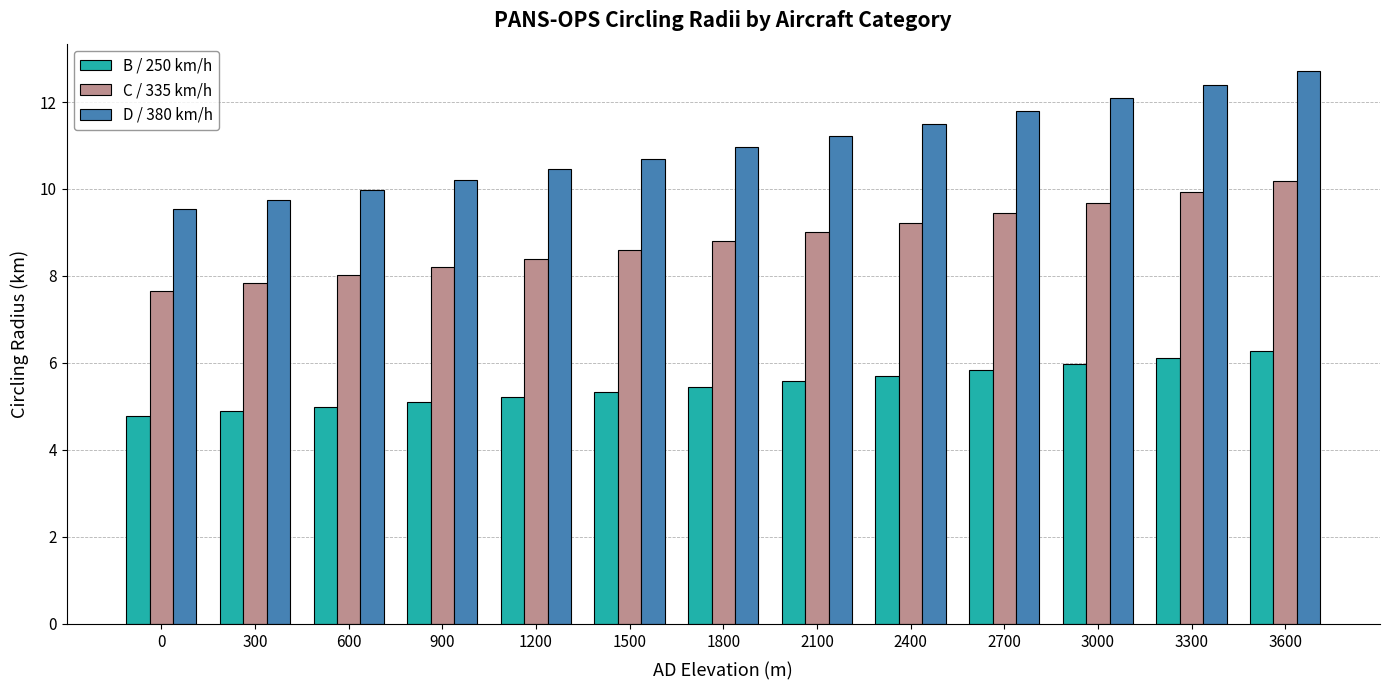

What is the approximate value of C / 335 km/h at 1800?

8.8